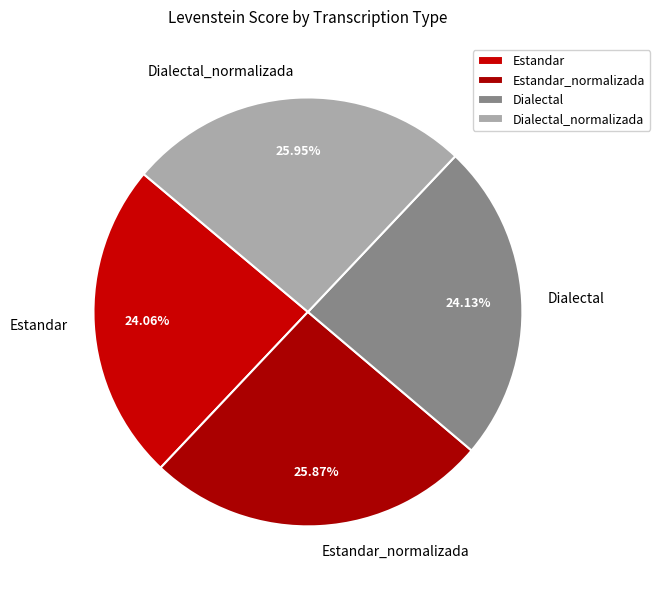

True or false: Dialectal_normalizada accounts for 26% of the total.

True